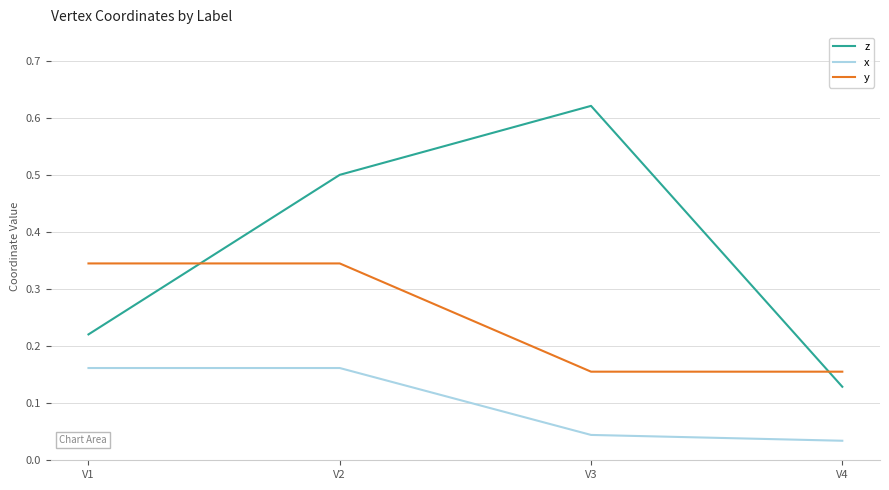

What is the approximate value of z at V2?

0.5